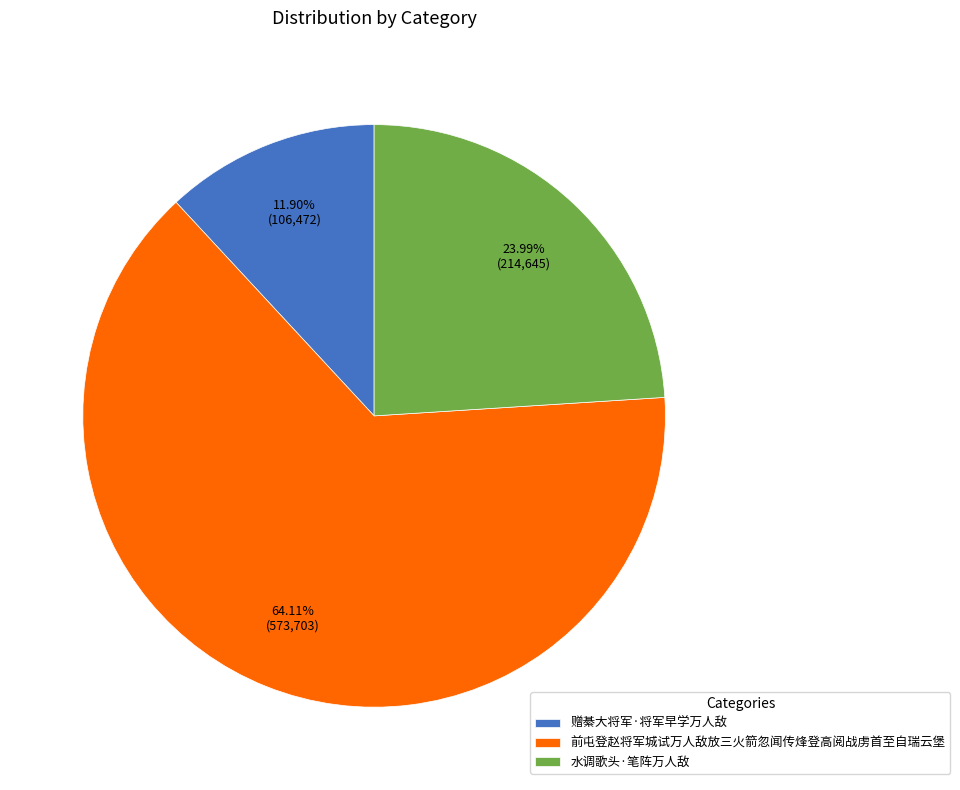

How many slices are in this pie chart?

3